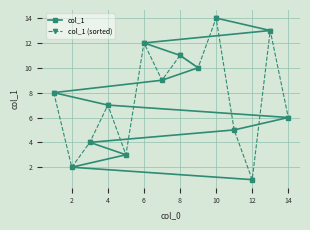

What is the sum of all col_1 values?

105